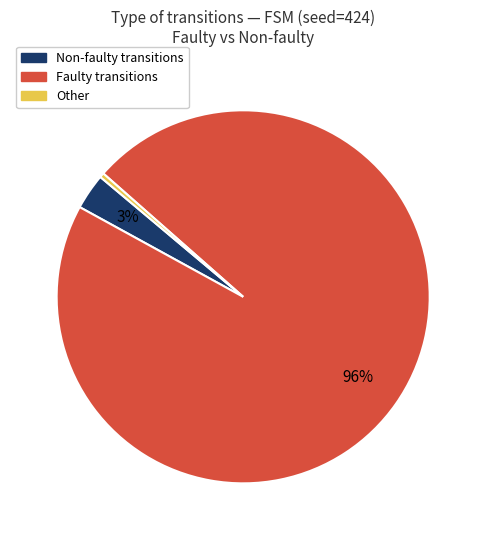

Is there a majority slice in this chart?

Yes